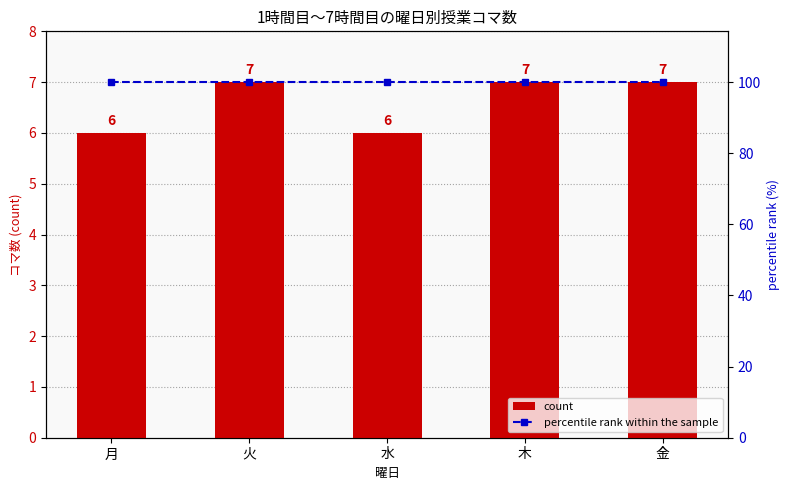

Is the value of count at 木 greater than the value of percentile rank within the sample at 木?

No